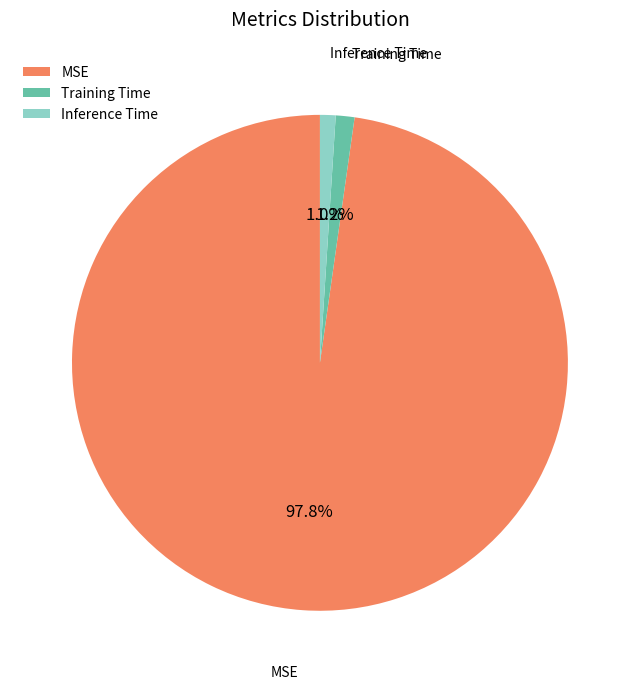

What is the largest slice in the pie chart?

MSE